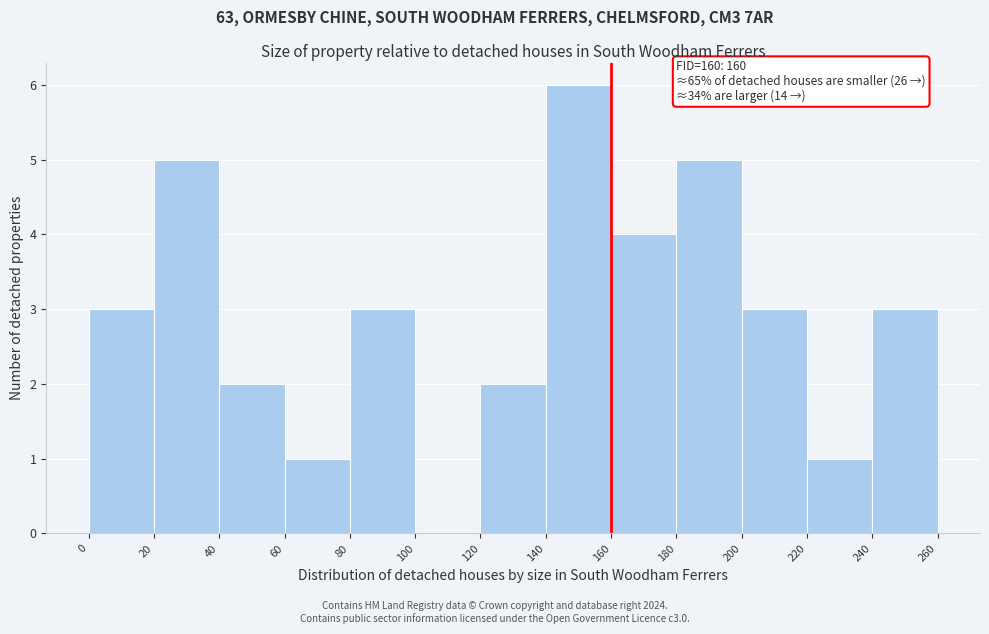

Over which range of the x-axis is the bar tallest?

140 to 160